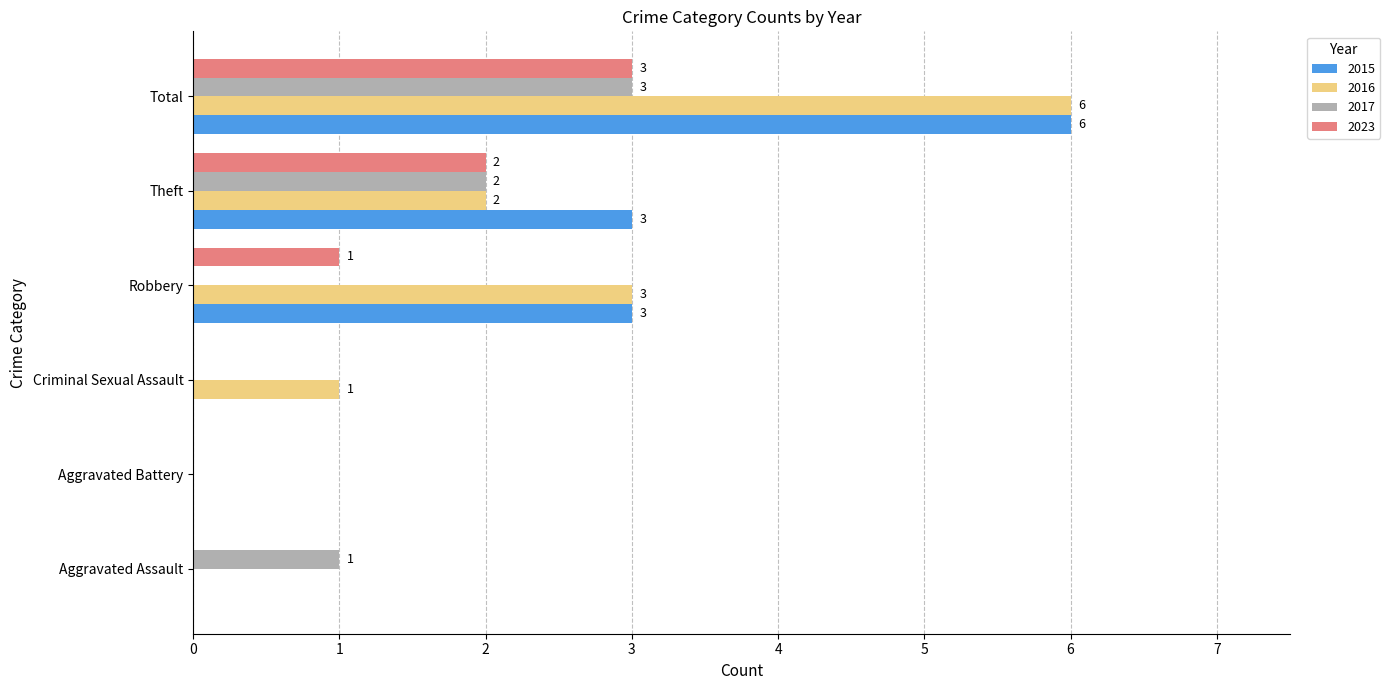

What is the difference between the 2017 values at Total and Robbery?

3